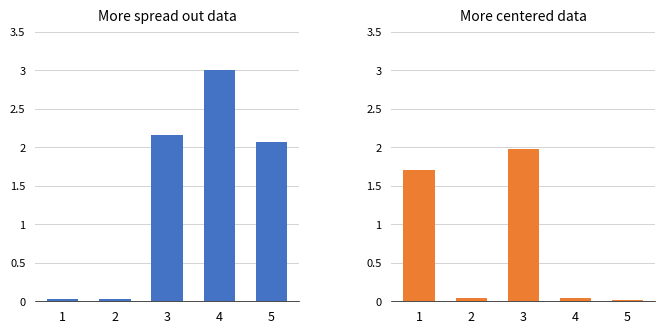

What value does the data have at 3?

2.0